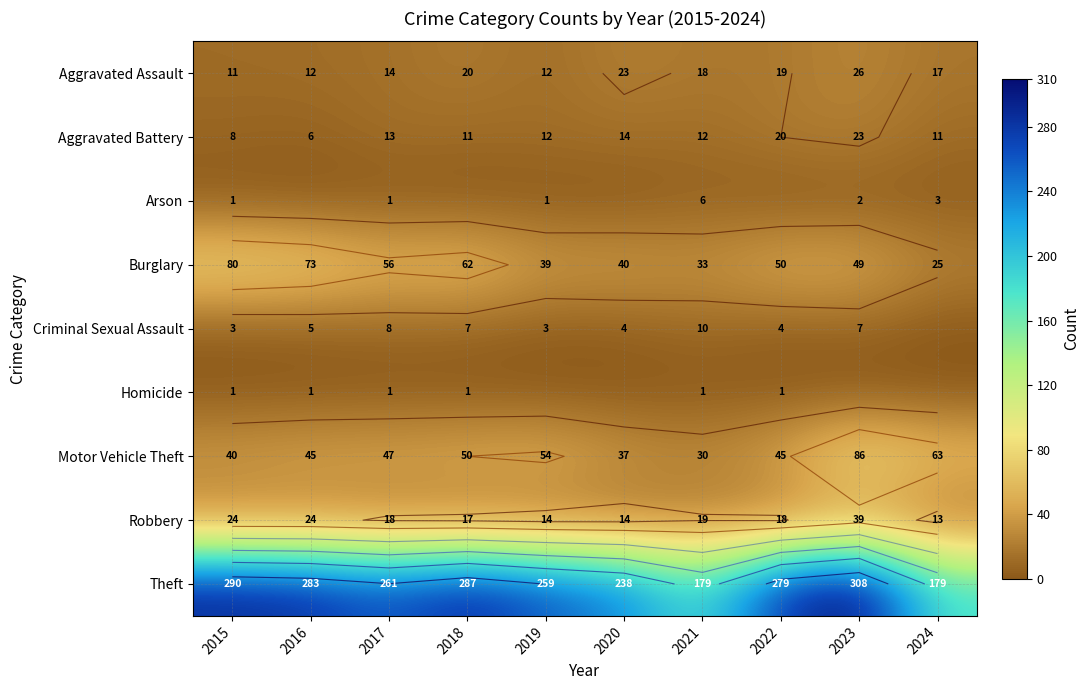

At 2023, list the series in order from smallest to largest.

Homicide, Arson, Criminal Sexual Assault, Aggravated Battery, Aggravated Assault, Robbery, Burglary, Motor Vehicle Theft, Theft